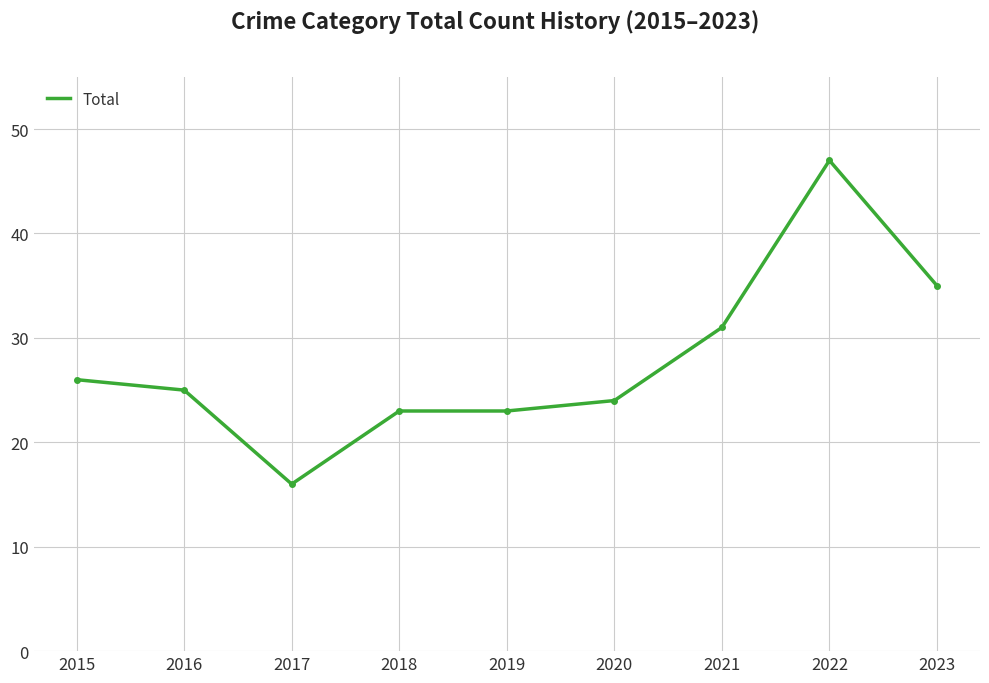

Reading left to right, extract all data points from this chart.

26	25	16	23	23	24	31	47	35